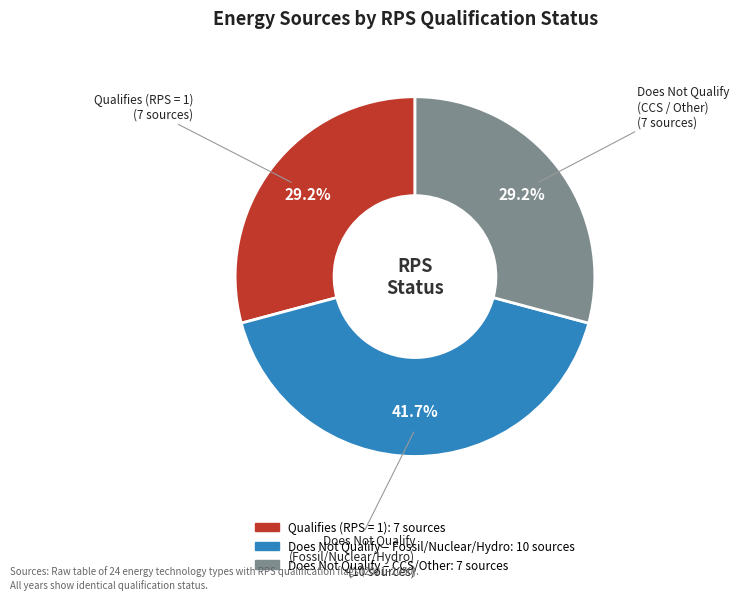

Is there any slice that represents more than half of the pie?

No